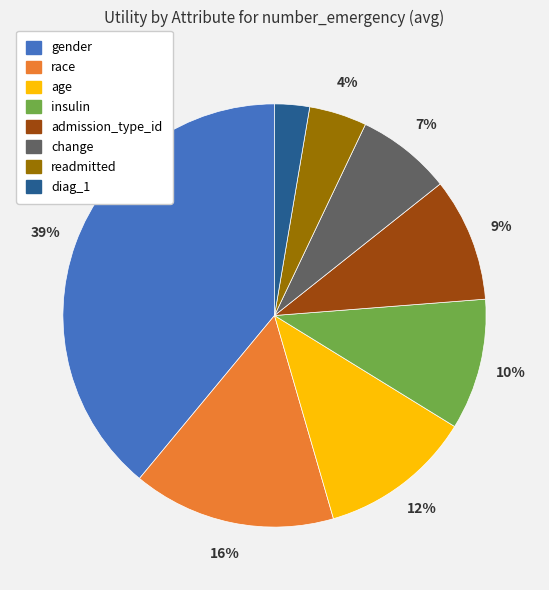

Is there any slice that represents more than half of the pie?

No